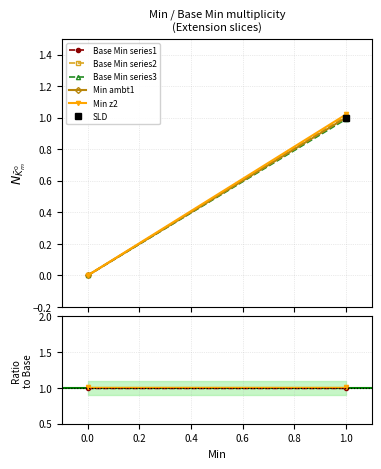

Is the value of Min at 1 greater than the value of Base Min at 1?

No